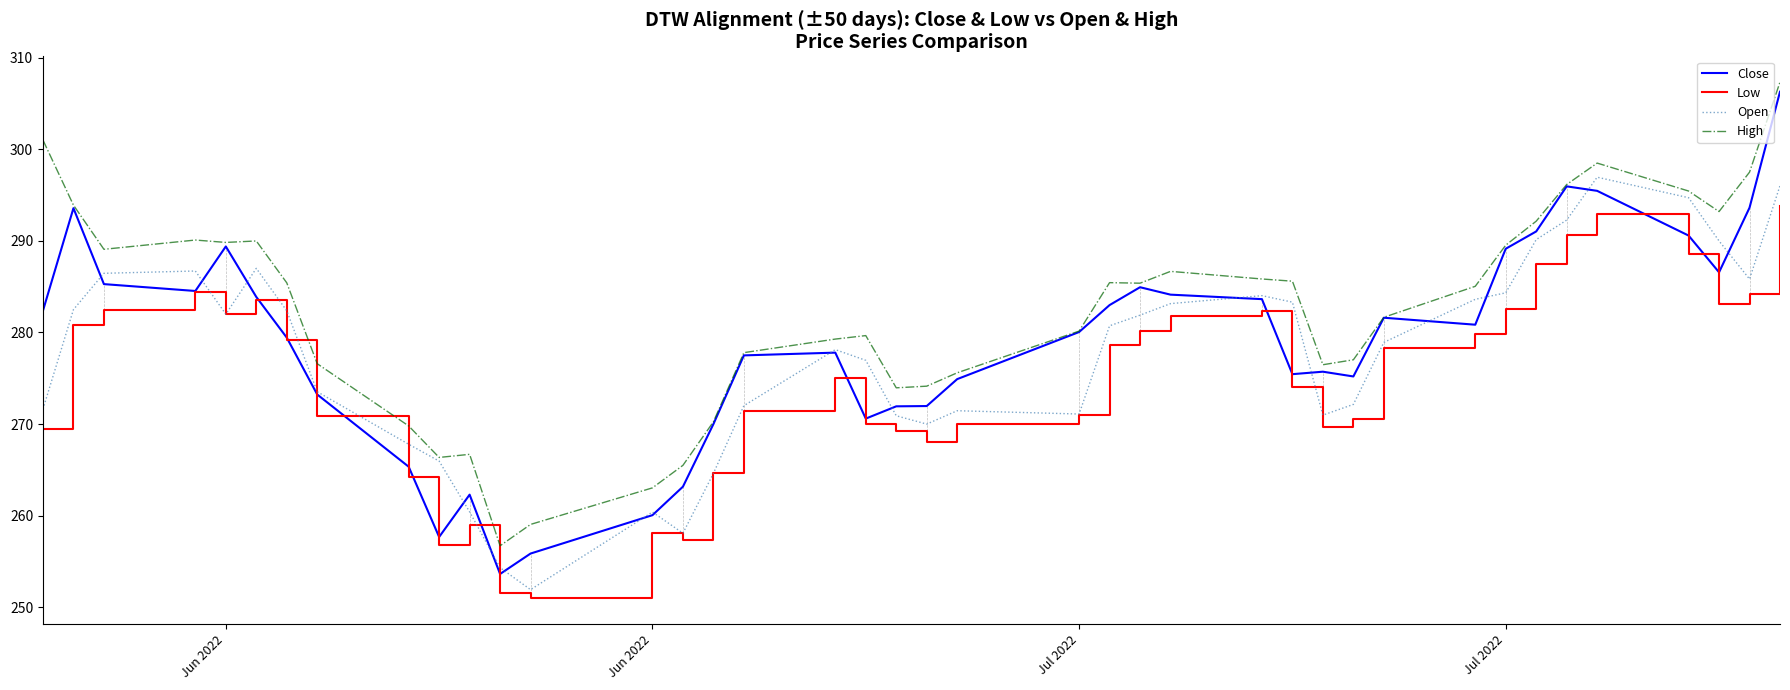

Which series has the largest total across all categories?

High